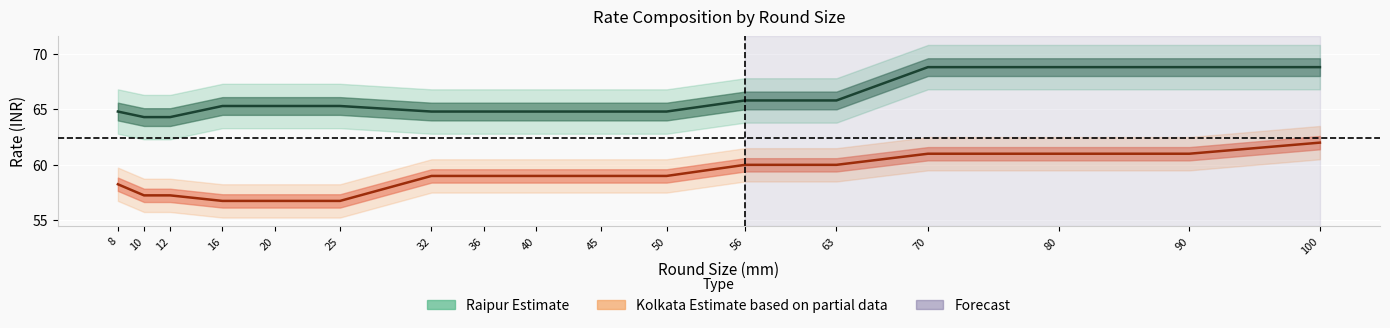

The value of Kolkata Rate at 25 is 56.8. True or false?

True